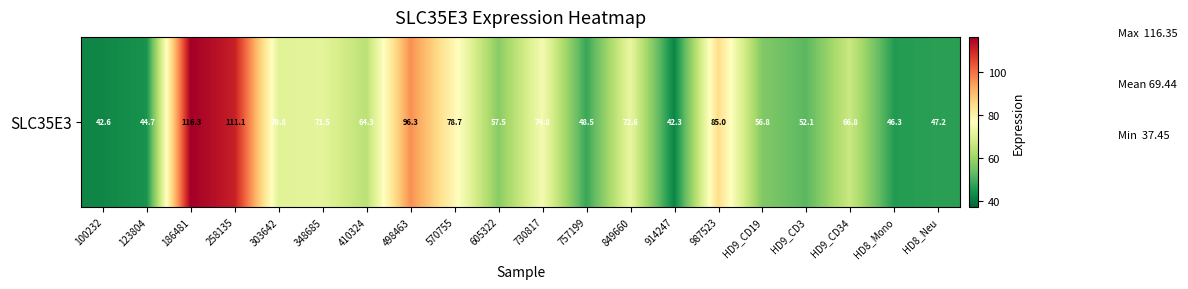

What is the approximate value at 987523?

85.0